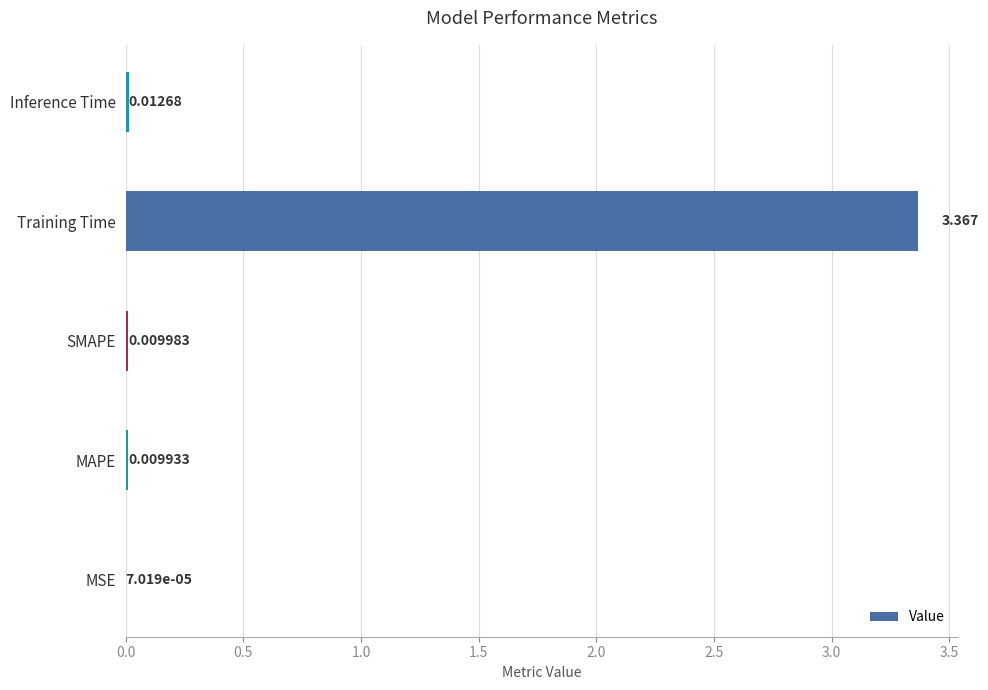

Between SMAPE and Inference Time, which is larger?

Inference Time